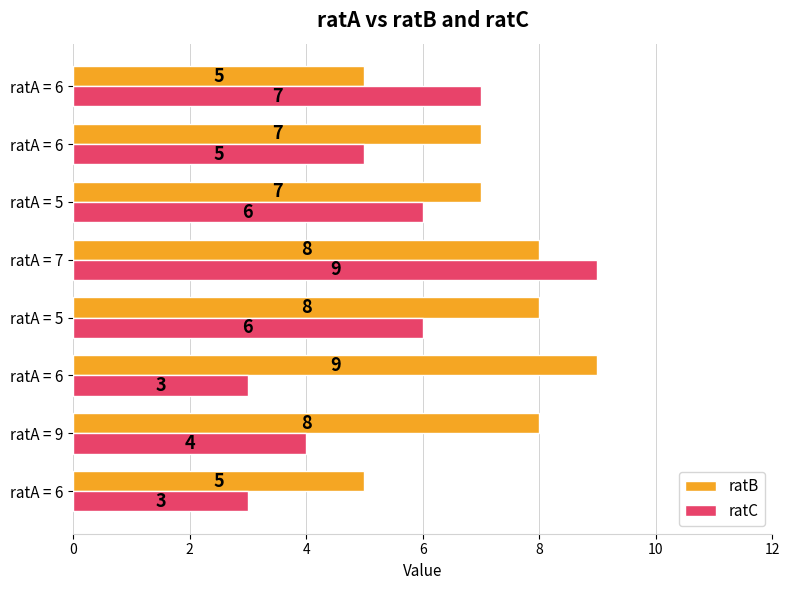

What are all the series names shown in the legend?

ratB, ratC